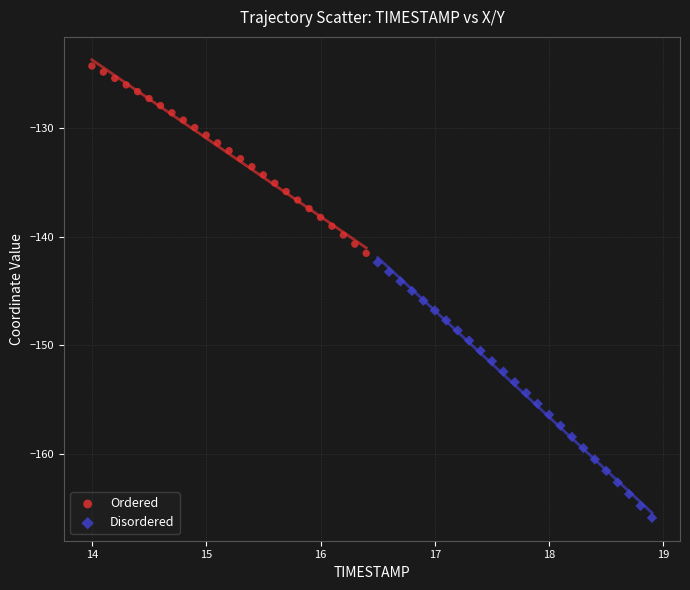

Which series contains the lowest Y value?

Disordered